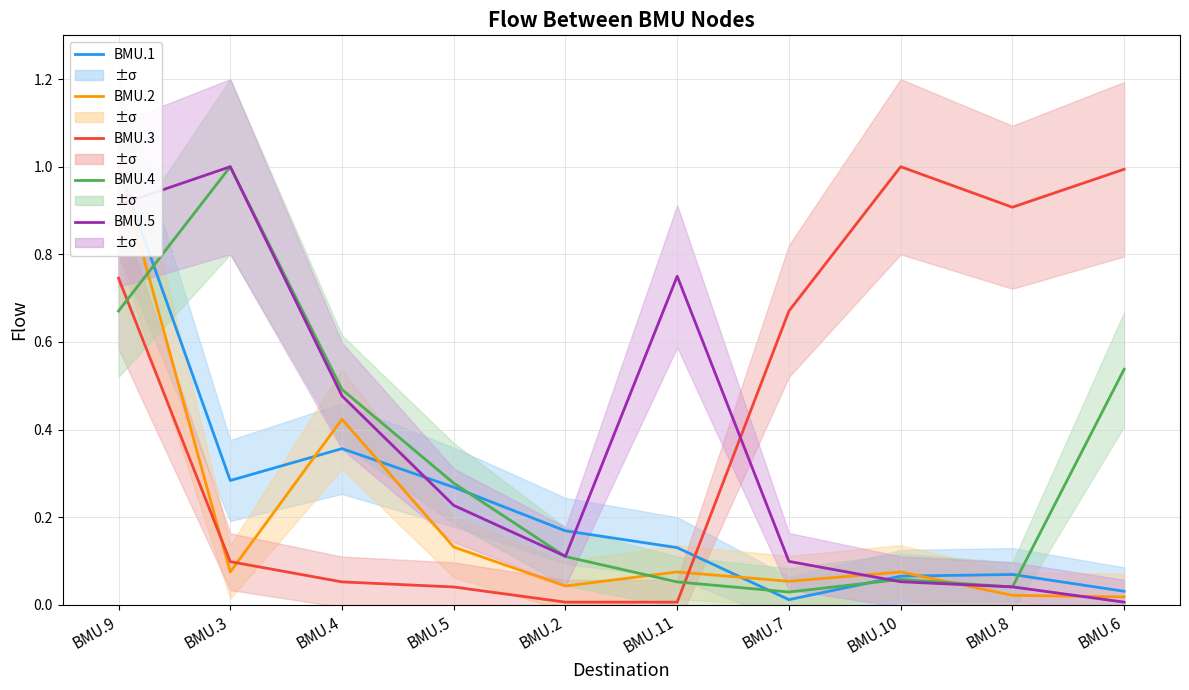

How many interior local valleys does the BMU.1 series have?

2